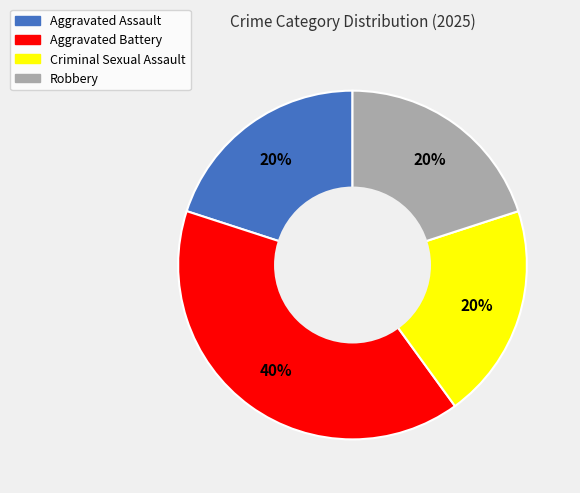

Which has a higher value, Criminal Sexual Assault or Aggravated Battery?

Aggravated Battery